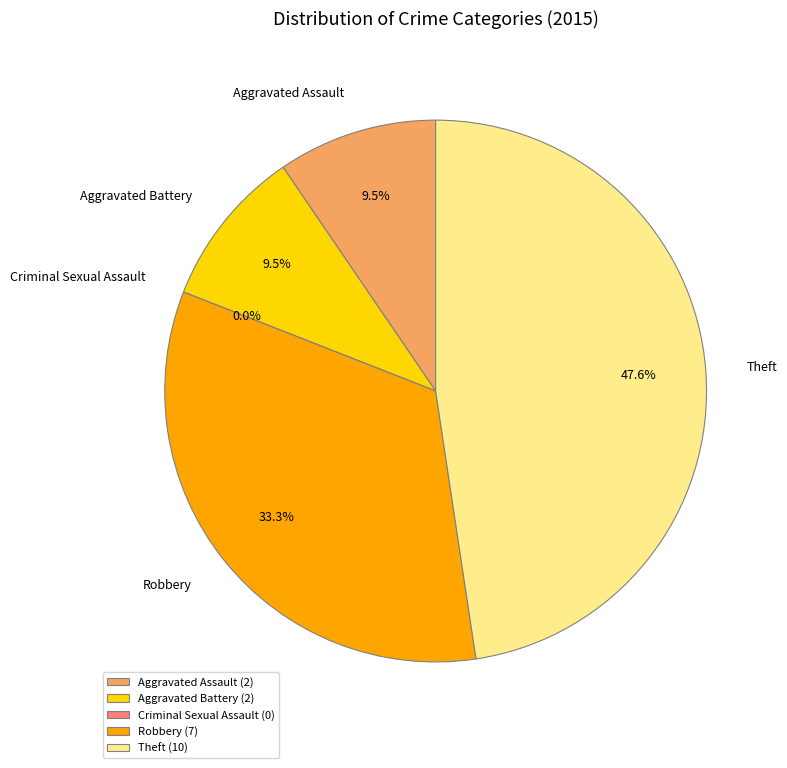

To the nearest percent, what percentage of the pie is Robbery?

33%